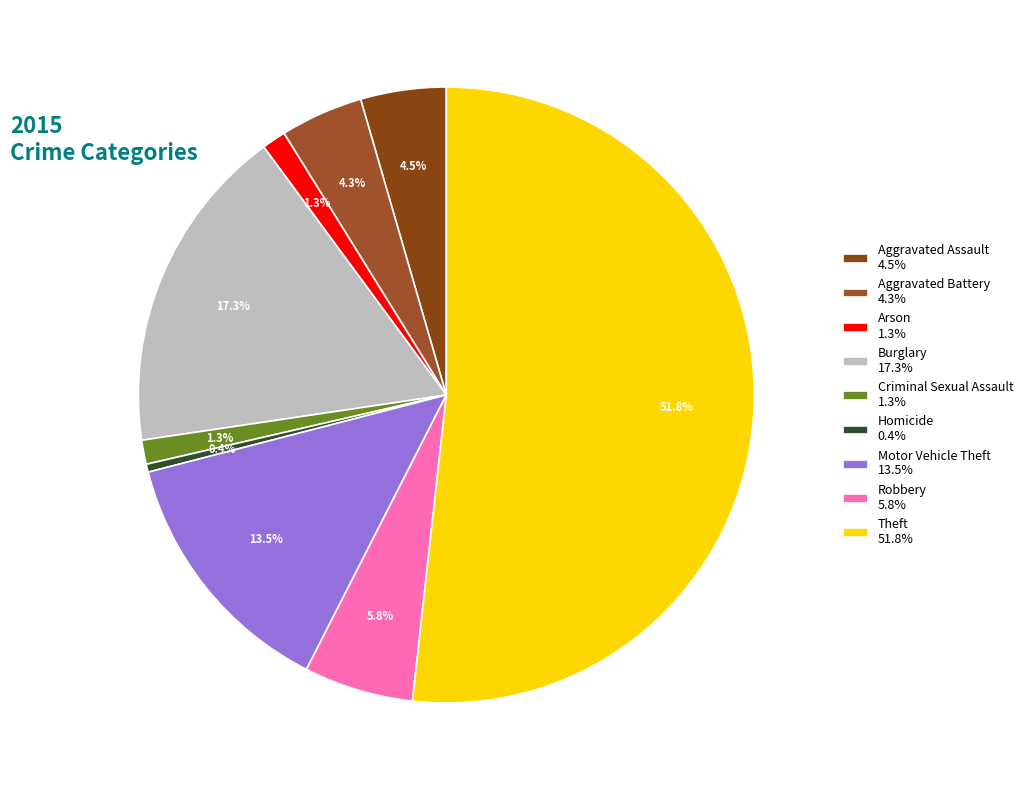

Which has a higher value, Aggravated Battery or Homicide?

Aggravated Battery